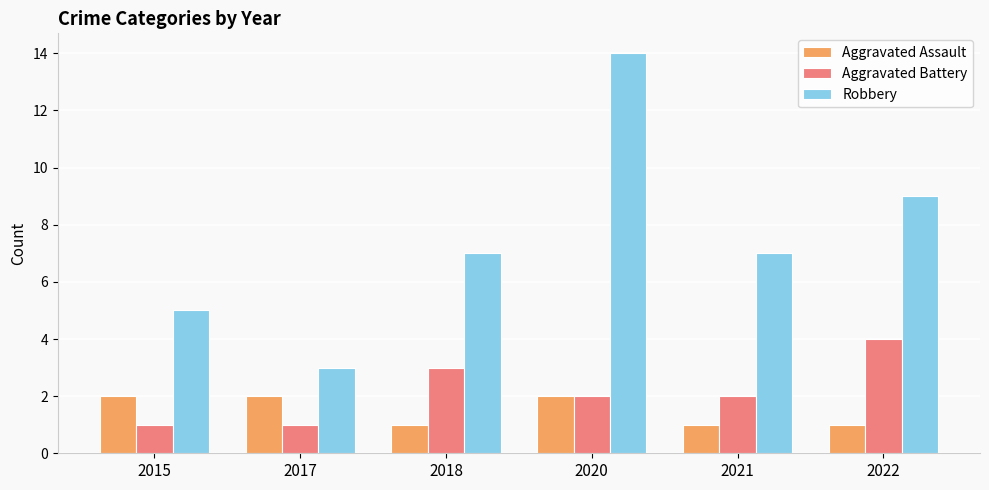

At how many categories does at least one series exceed 2?

6